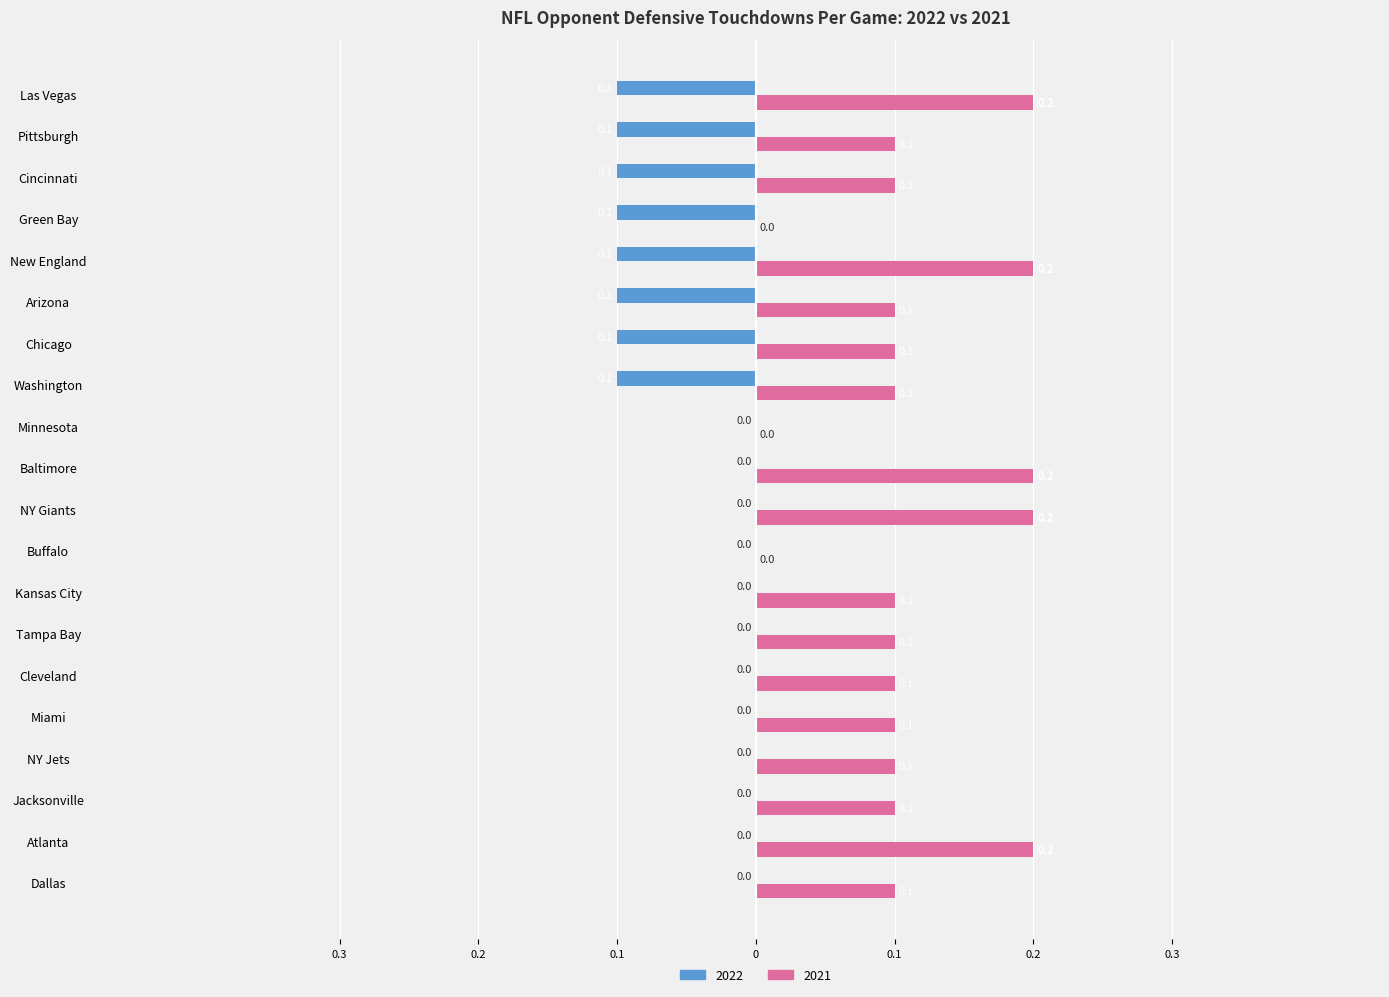

What are all the series names shown in the legend?

2022, 2021